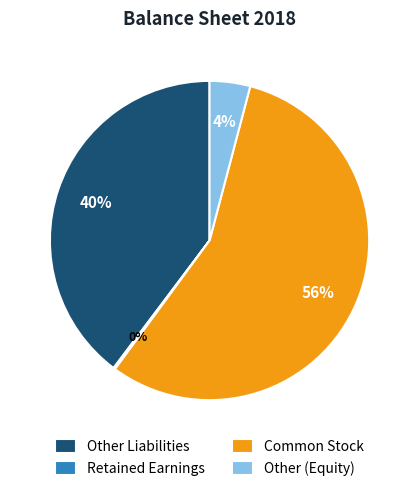

To the nearest percent, what is the difference between the largest and smallest slice percentages?

56%